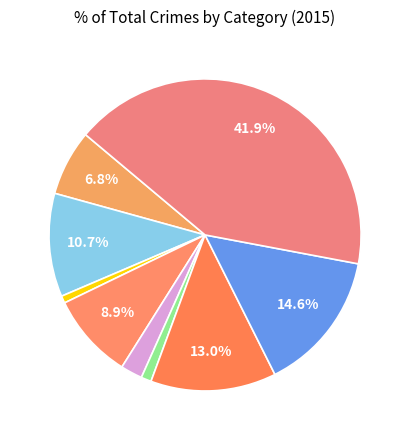

How many segments does this pie chart have?

9